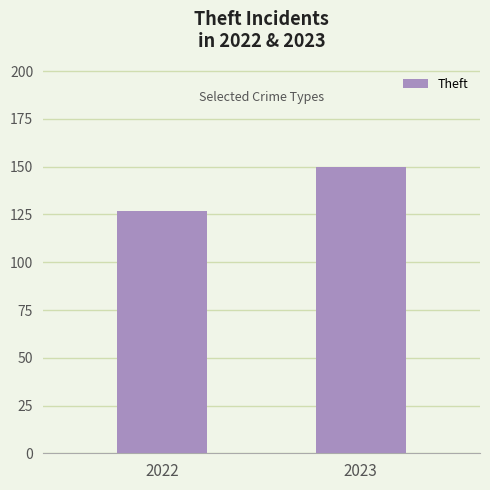

What is the difference between the maximum and minimum values?

23